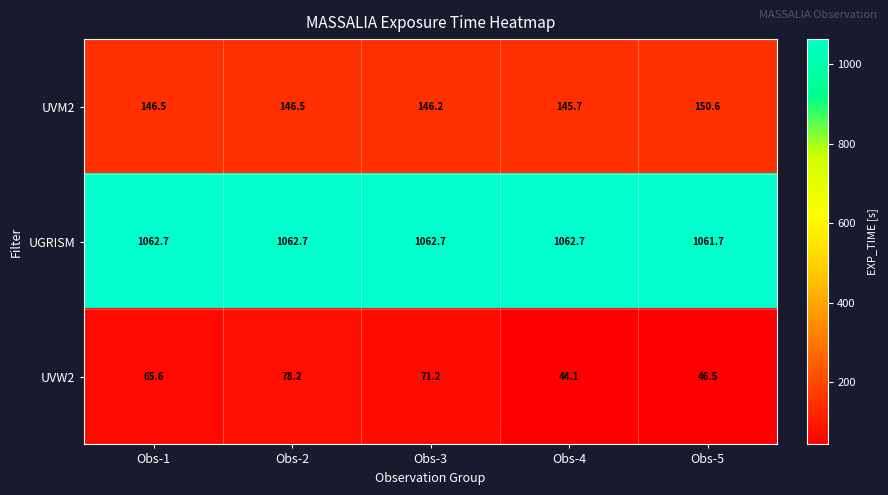

At how many categories does at least one series exceed 486?

5